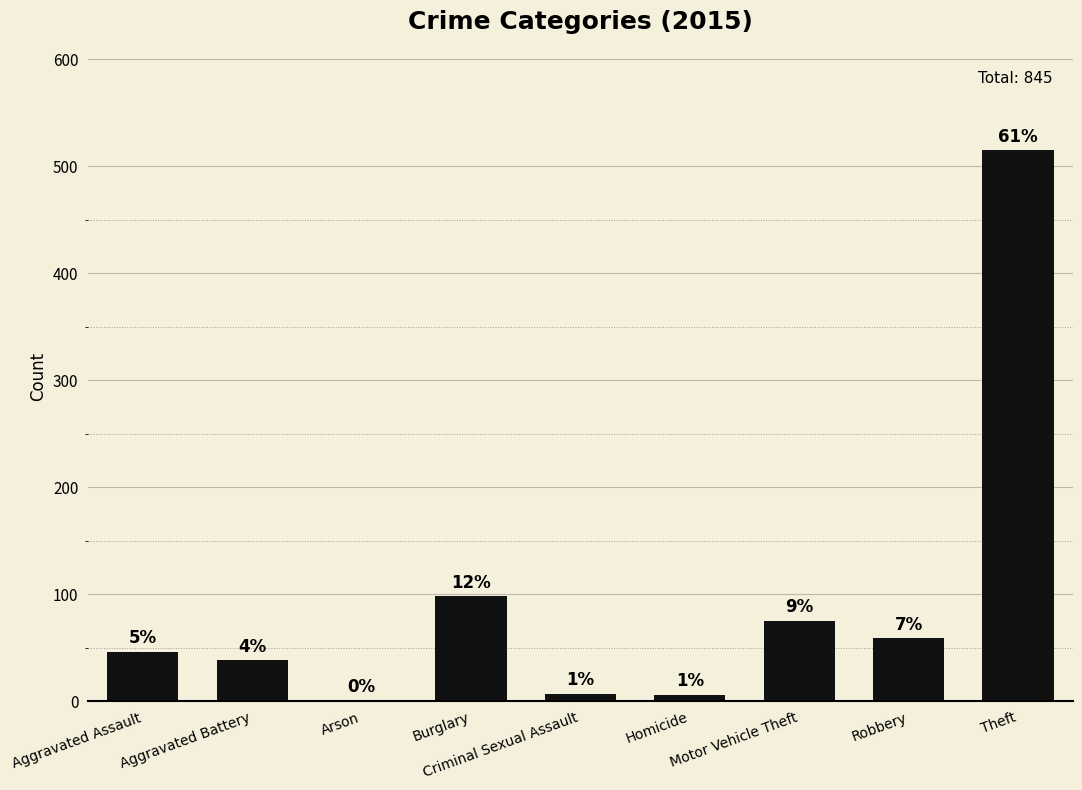

What is the label of the 2nd bar from the right?

Robbery